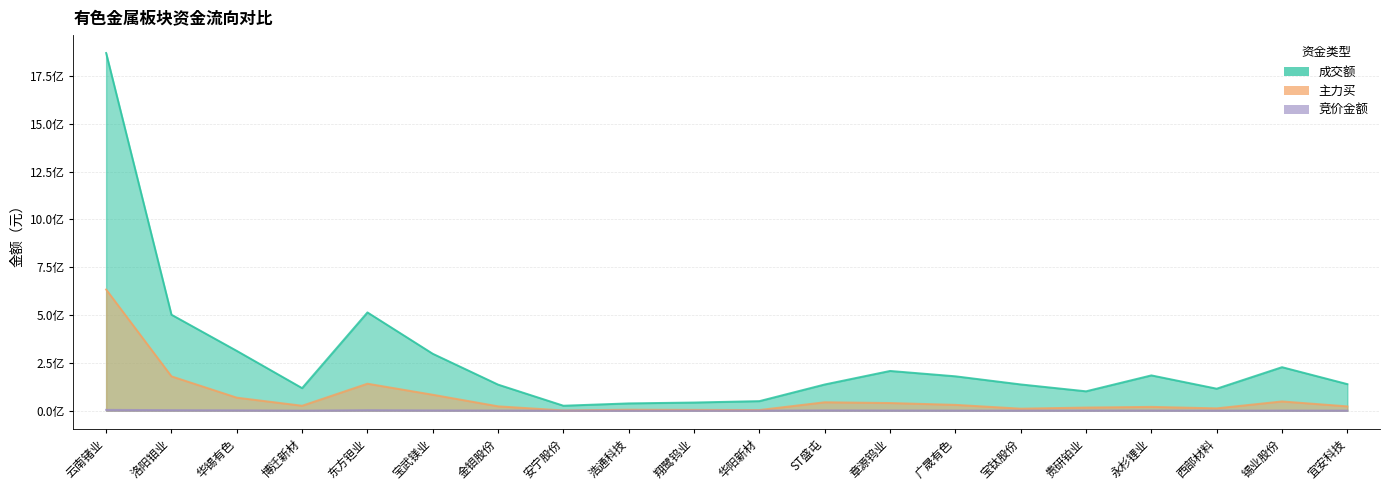

The value of 主力买 at 章源钨业 is 62163956. True or false?

False